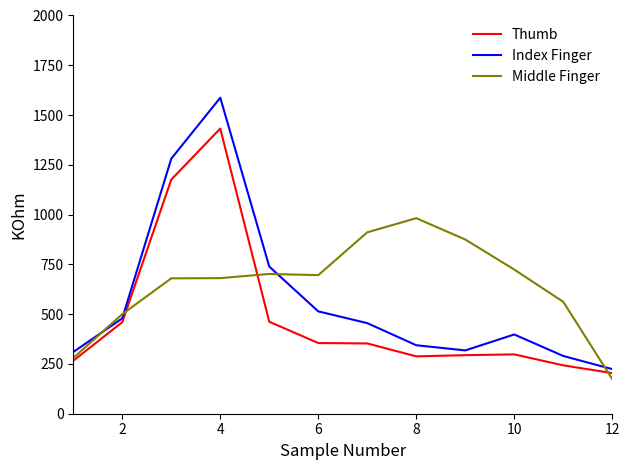

Which series has the largest range (max minus min)?

Index Finger